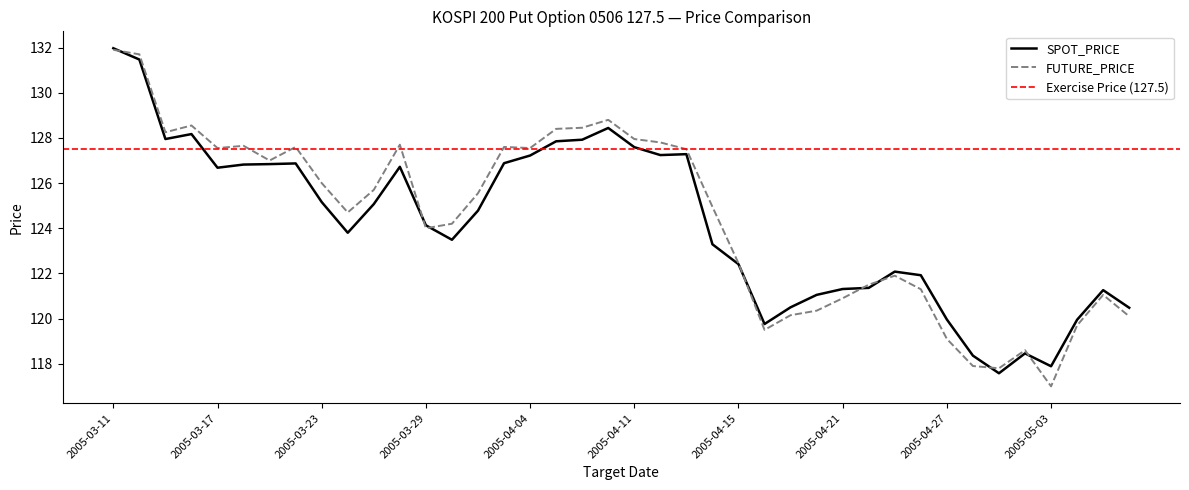

What is the value of the FUTURE_PRICE point at the 22nd from the left?

127.8